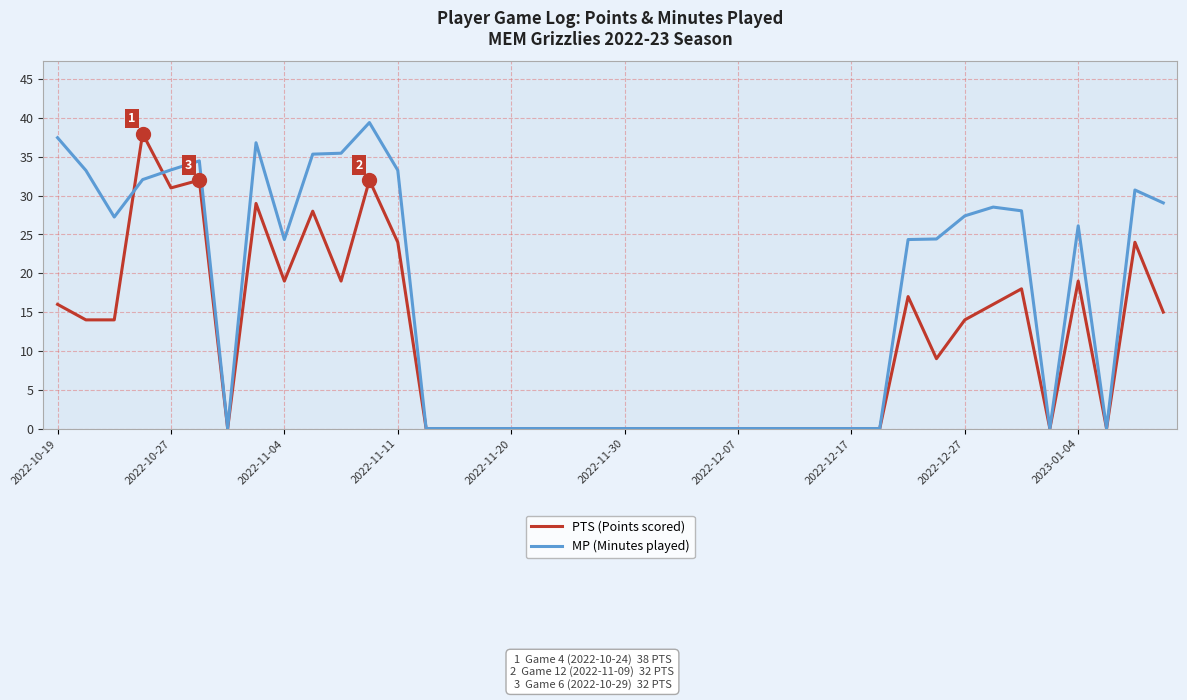

Count the number of categories in the chart.

40